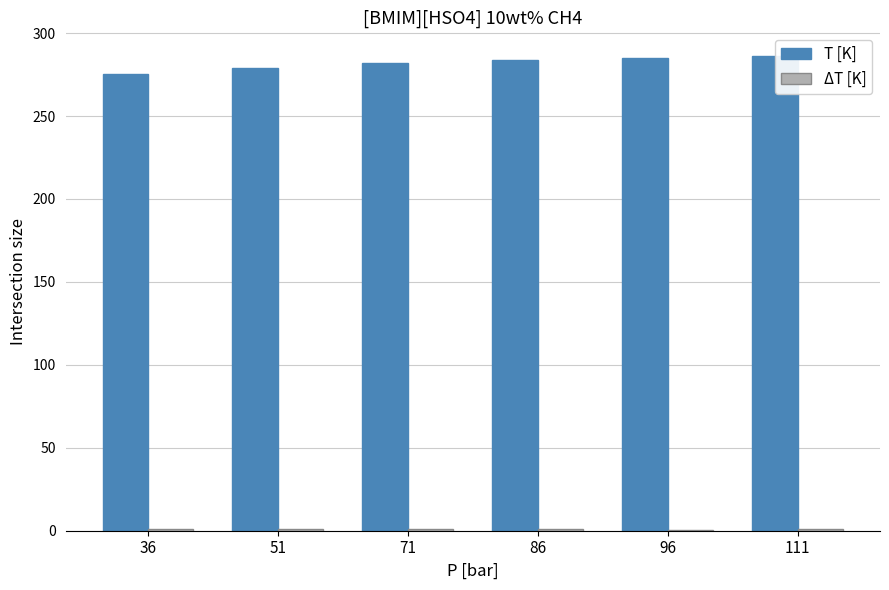

What value does the T [K] series have at 71?

282.0